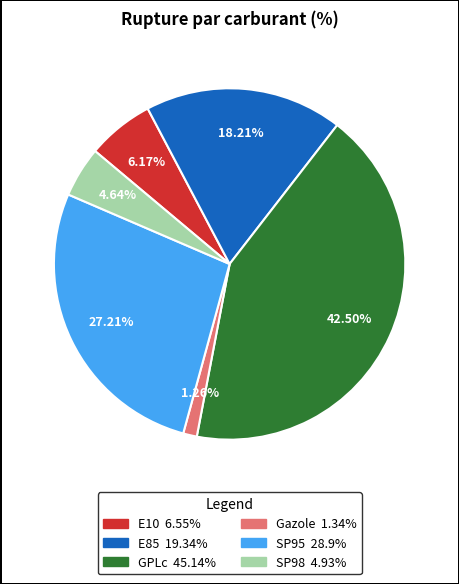

What is the ratio of the value at SP95 to the value at Gazole?

21.6